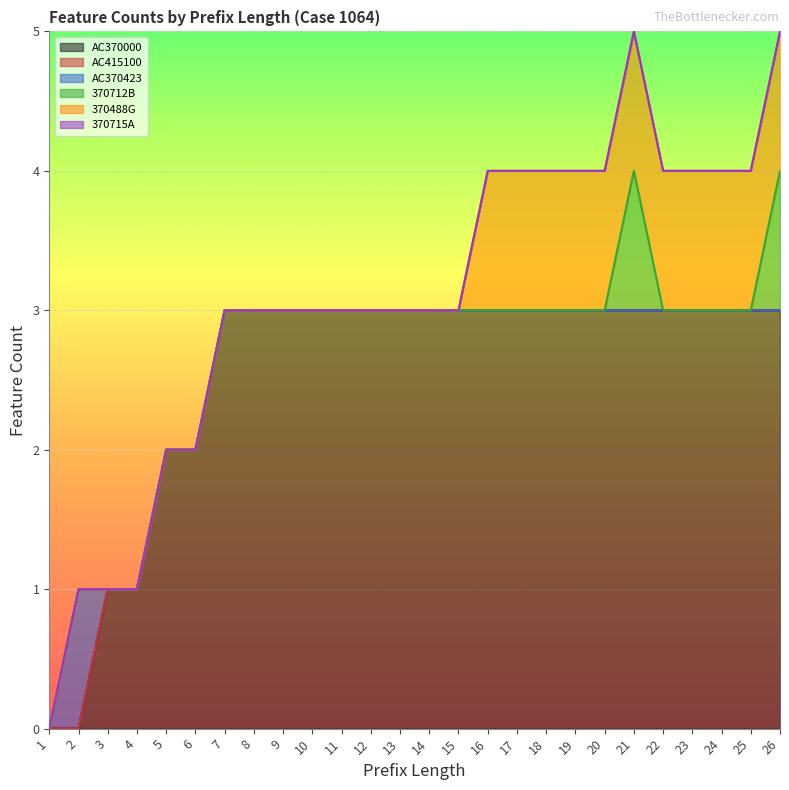

True or false: 370488G and AC370000 cross at least once.

False